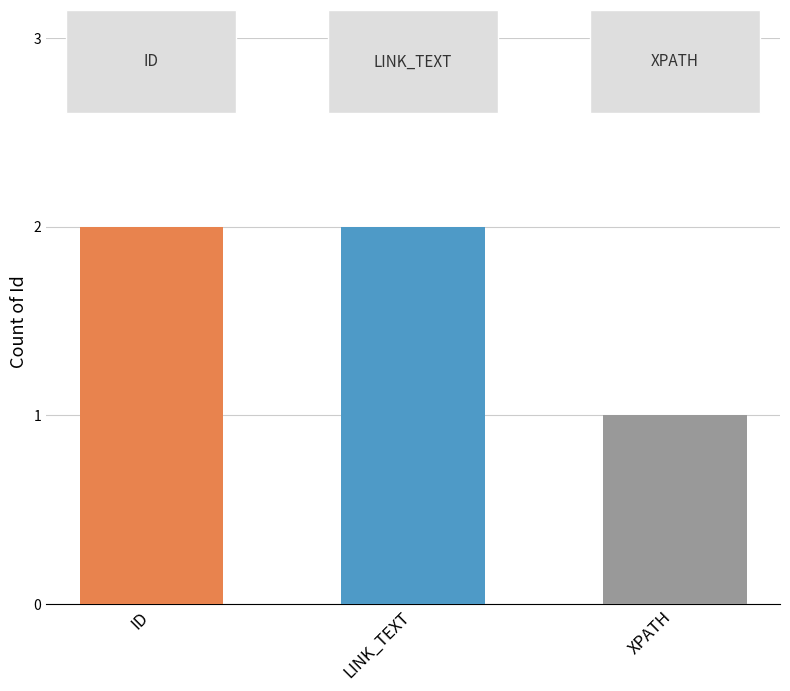

What value does the data have at LINK_TEXT?

2